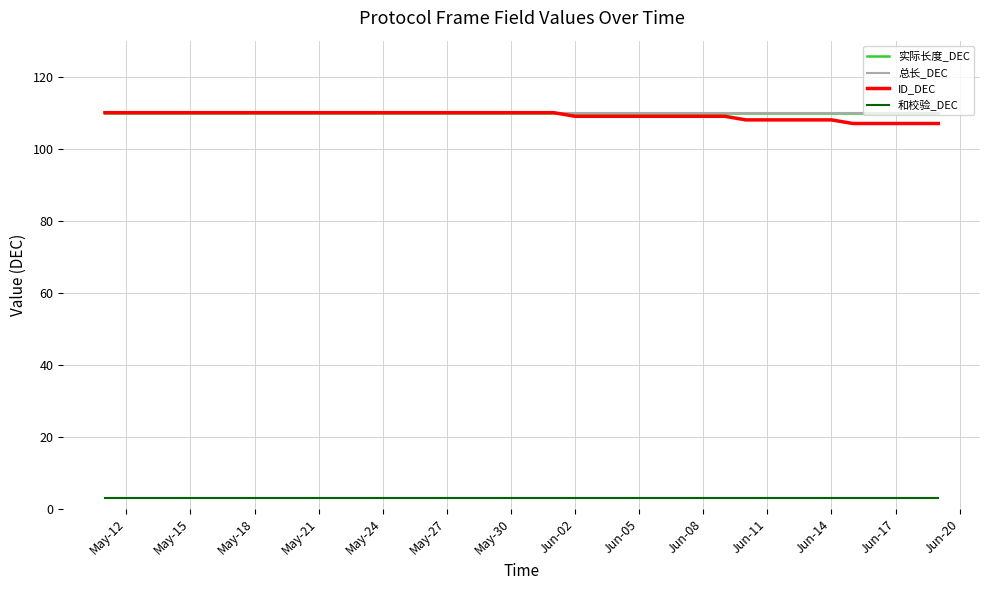

Reading left to right, transcribe all the data shown in this chart.

实际长度_DEC: 110	110	110	110	110	110	110	110	110	110	110	110	110	110	110	110	110	110	110	110	110	110	110	110	110	110	110	110	110	110	110	110	110	110	110	110	110	110	110	110
总长_DEC: 110	110	110	110	110	110	110	110	110	110	110	110	110	110	110	110	110	110	110	110	110	110	110	110	110	110	110	110	110	110	110	110	110	110	110	110	110	110	110	110
ID_DEC: 110	110	110	110	110	110	110	110	110	110	110	110	110	110	110	110	110	110	110	110	110	110	109	109	109	109	109	109	109	109	108	108	108	108	108	107	107	107	107	107
和校验_DEC: 3	3	3	3	3	3	3	3	3	3	3	3	3	3	3	3	3	3	3	3	3	3	3	3	3	3	3	3	3	3	3	3	3	3	3	3	3	3	3	3